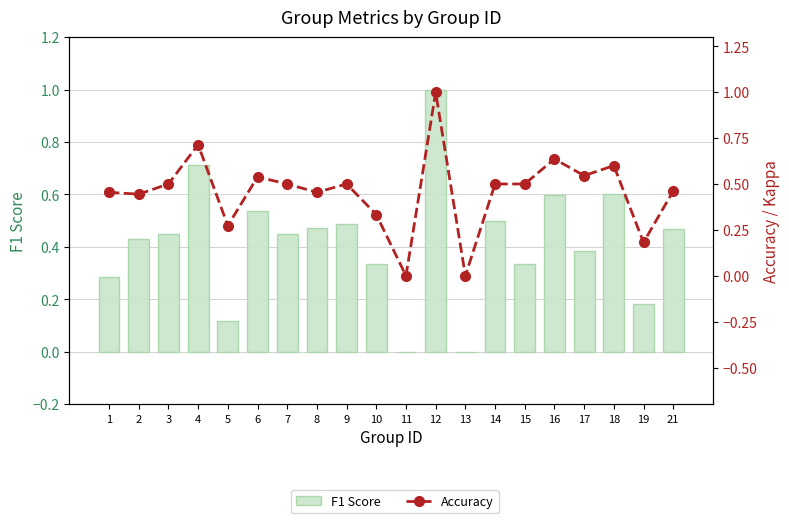

Which series has the widest spread of values?

F1 Score